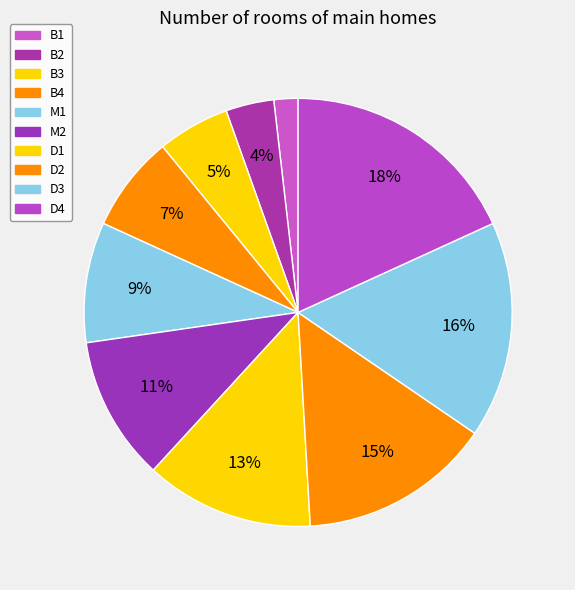

To the nearest percent, what is the combined percentage of D4 and M1?

27%